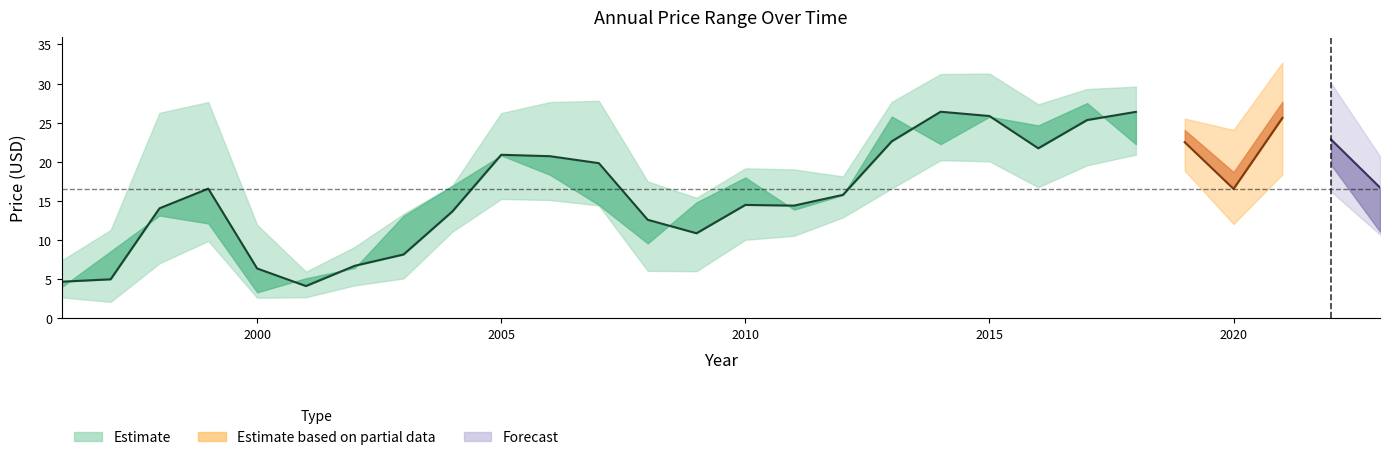

What is the maximum value shown in the chart?

32.7